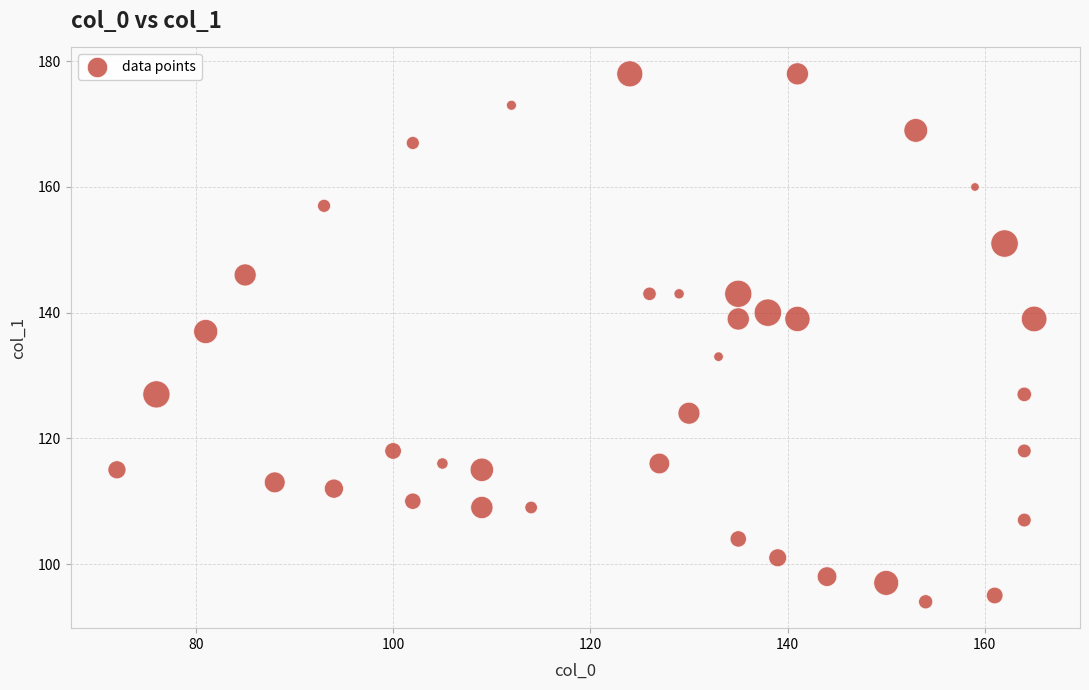

What Y value in the scatter plot is closest to 136?

137